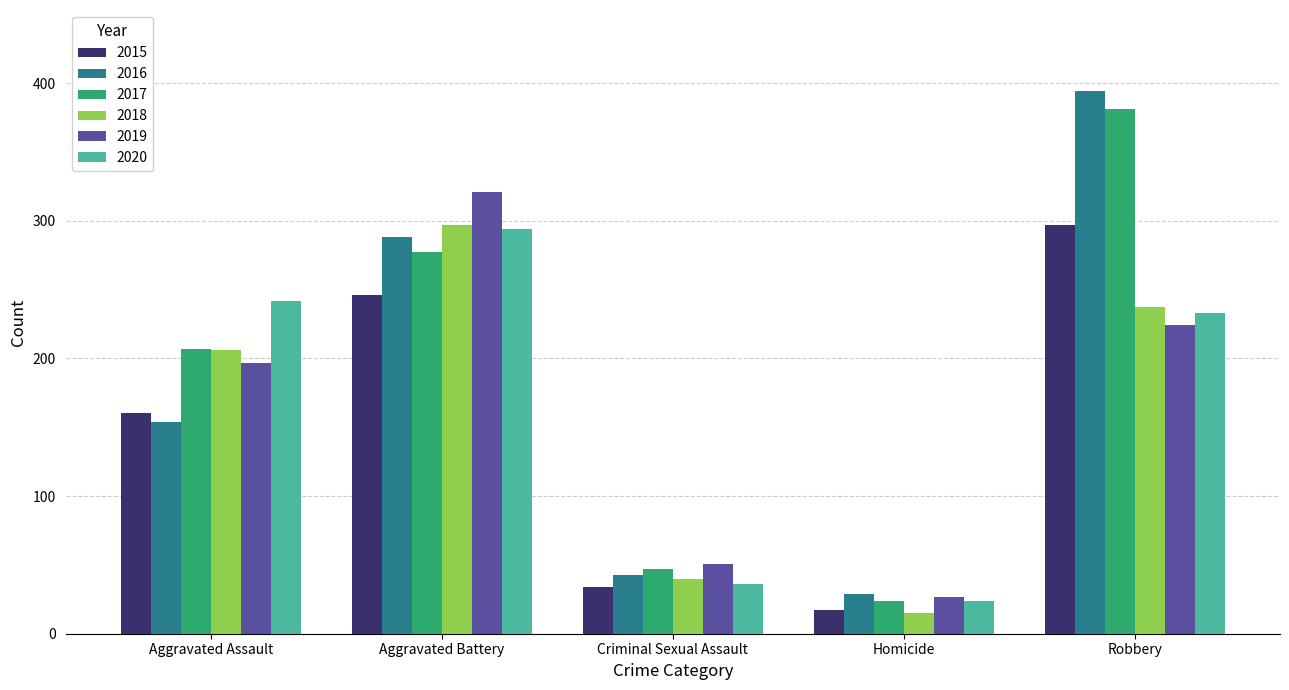

How many bars are there in total?

30